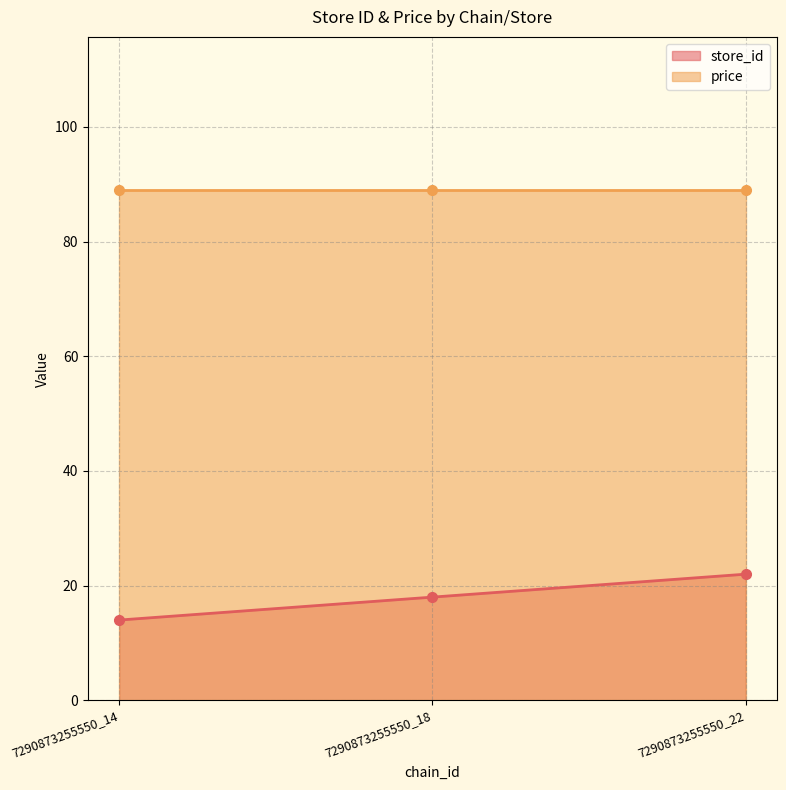

What is the value of the store_id point at the 3rd from the left?

22